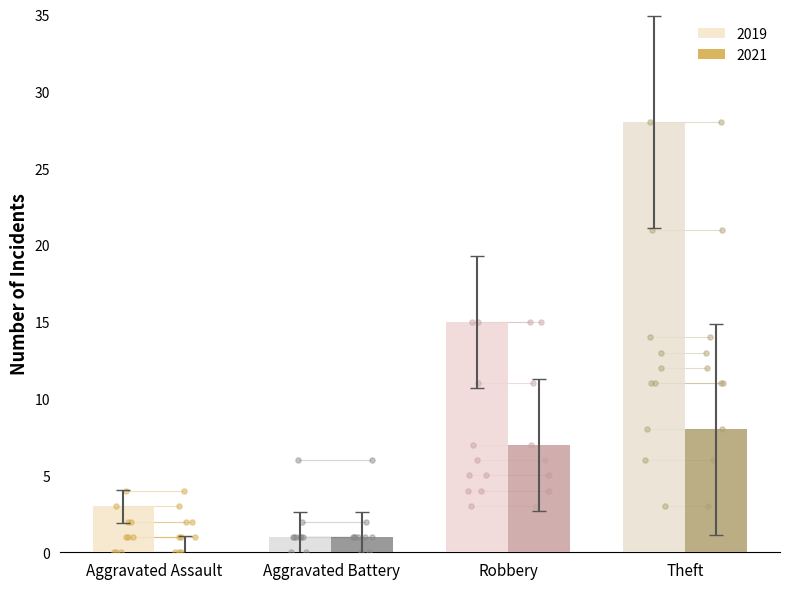

Where is 2019 nearest to the value 14?

Robbery